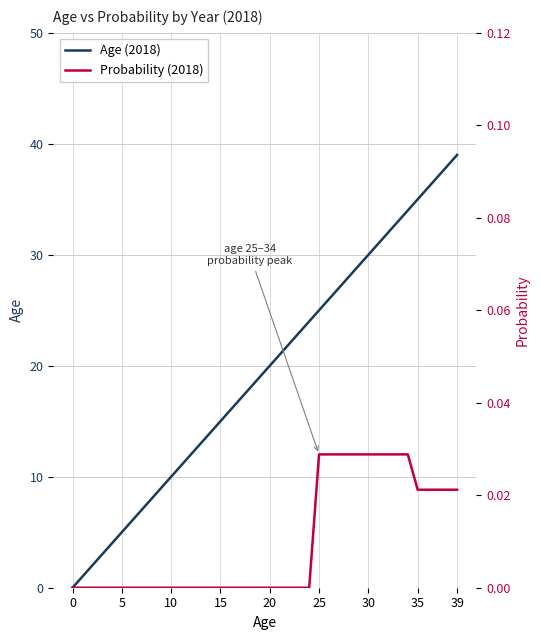

At which label does Age (2018) first exceed 20?

21